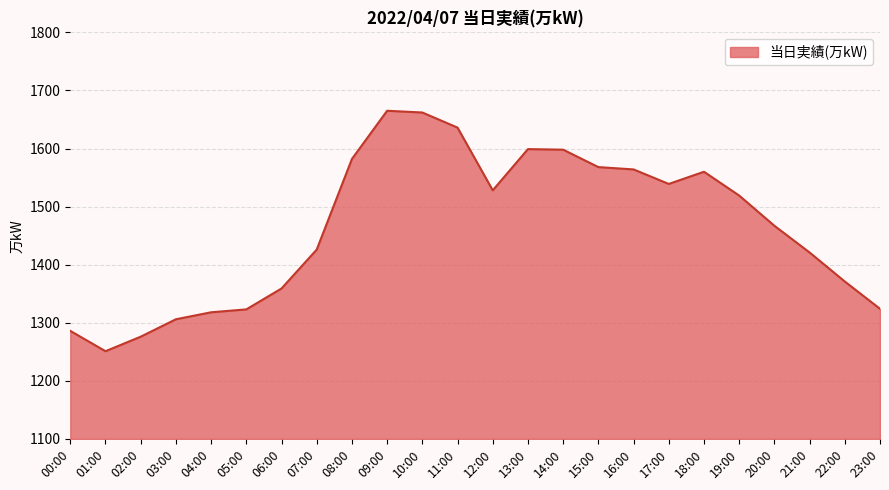

What position from the right is 00:00?

24